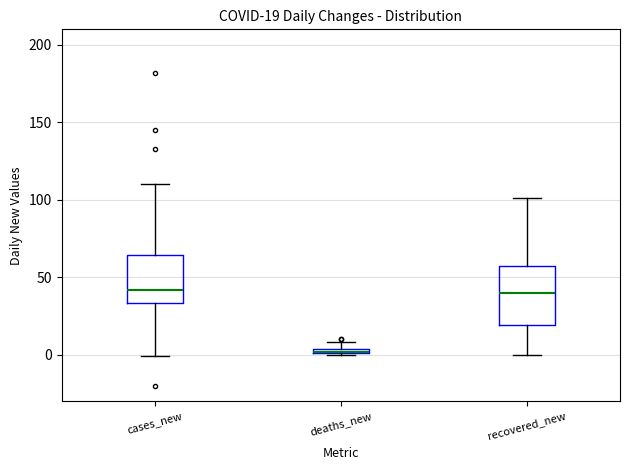

Comparing the boxes themselves (not the whiskers), which one is the tallest?

recovered_new